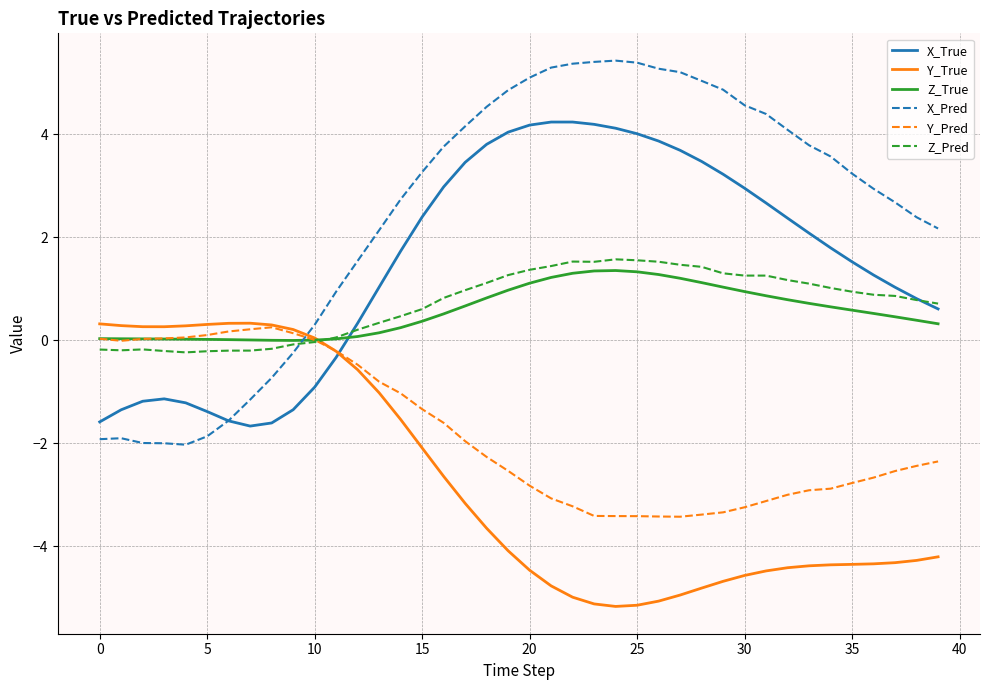

What is the average value of the Z_True series?

0.6